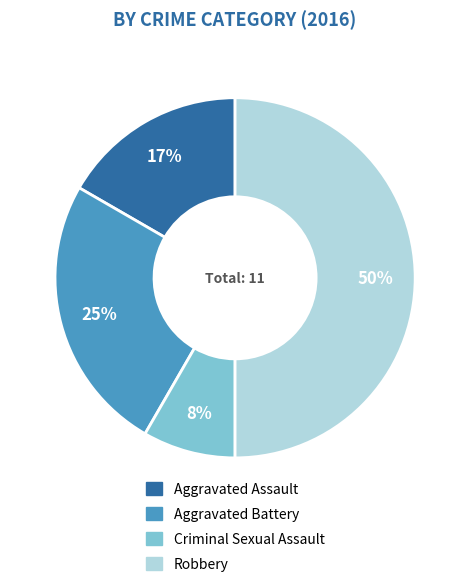

To the nearest percent, what is the difference between the Robbery and Aggravated Battery slice percentages?

25%